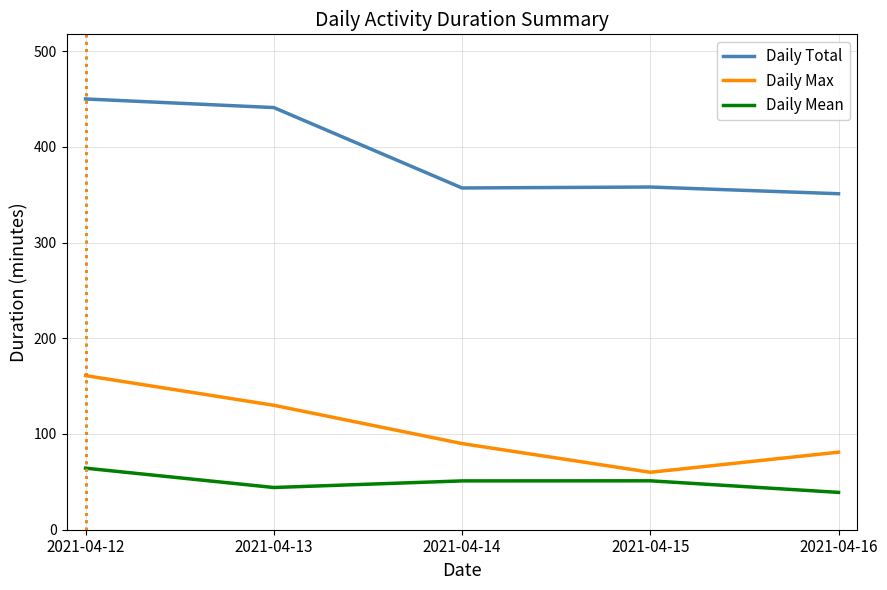

The Daily Max series shows 49.0 at 2021-04-14. True or false?

False